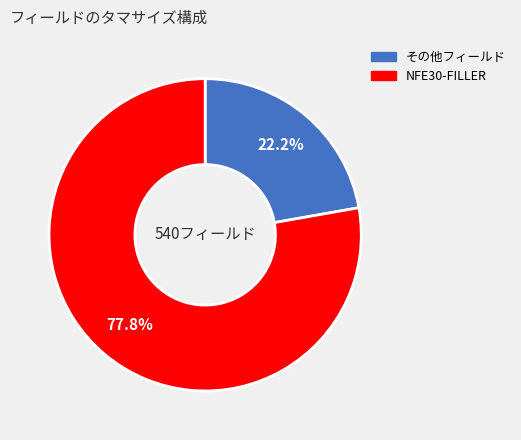

Is there a majority slice in this chart?

Yes